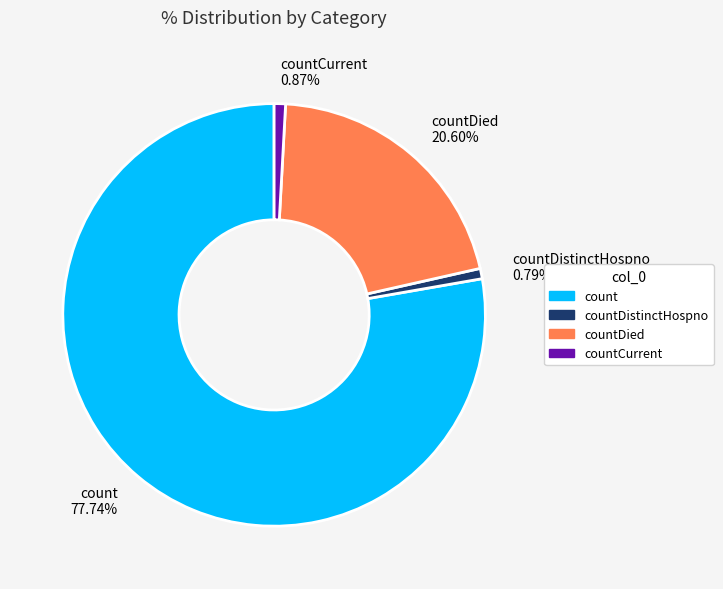

Count the number of slices in the pie.

4